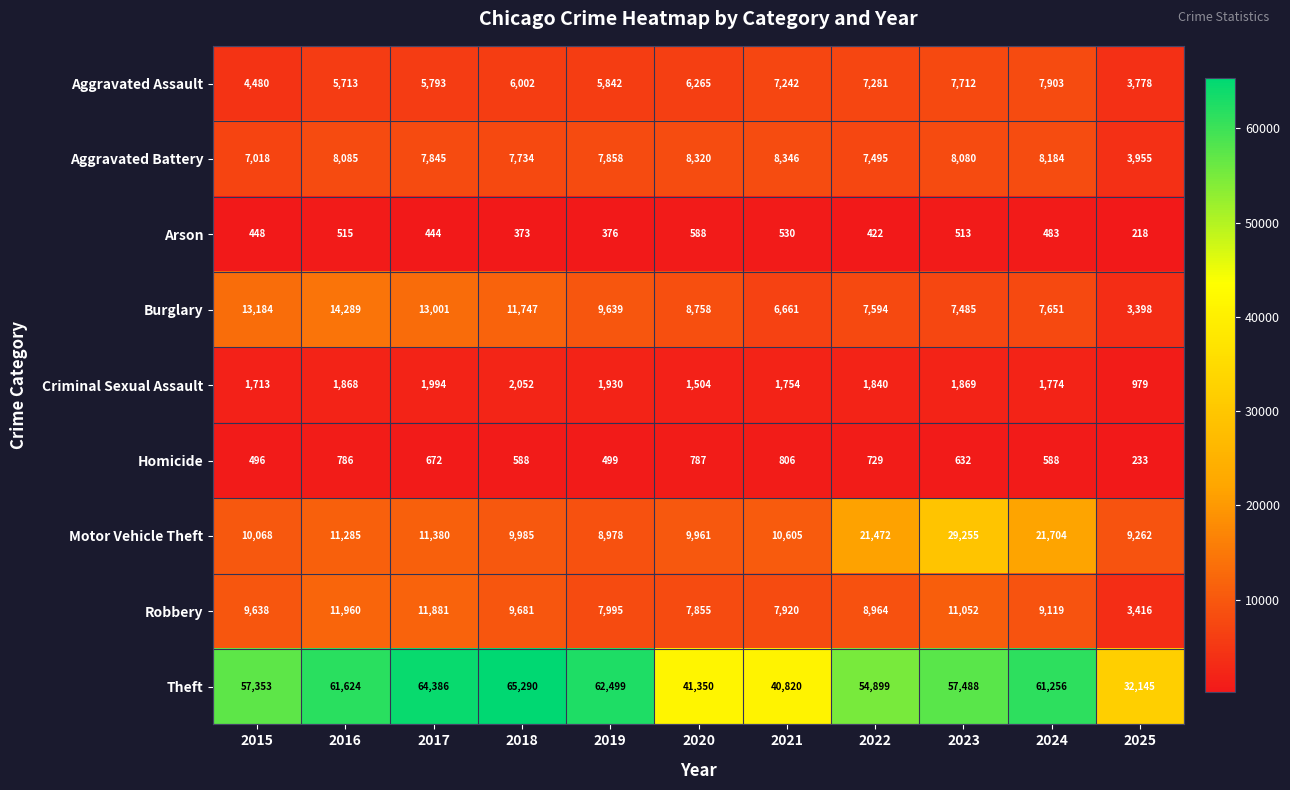

What is the average value of the Arson series?

446